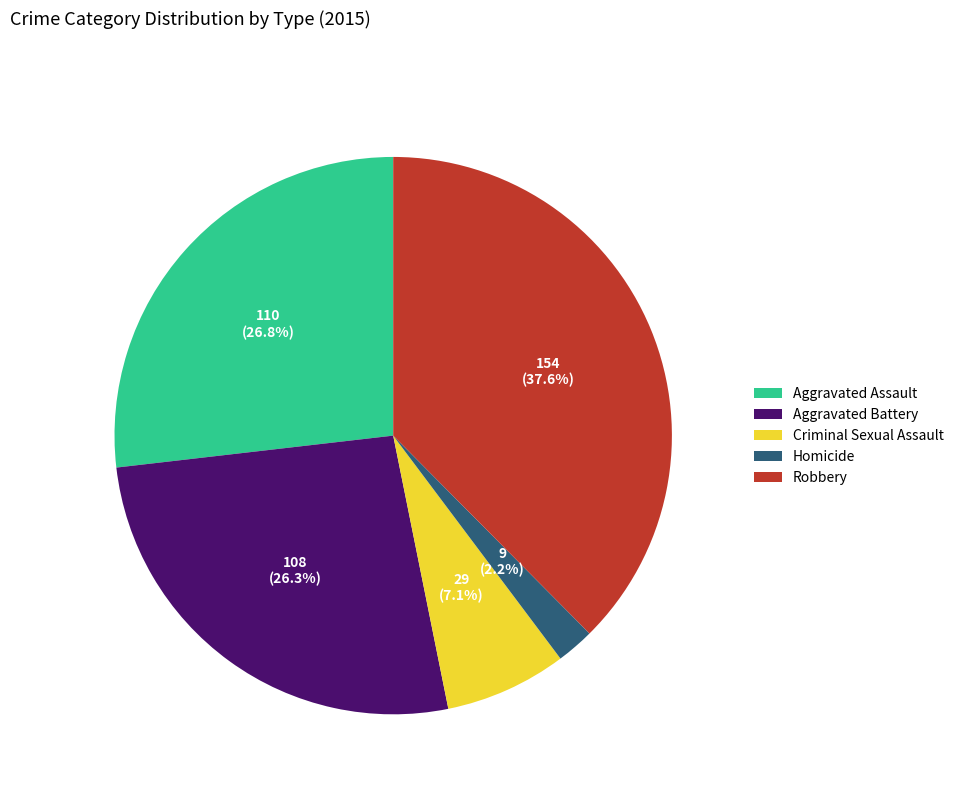

What portion of the pie excludes Robbery?

62.4%